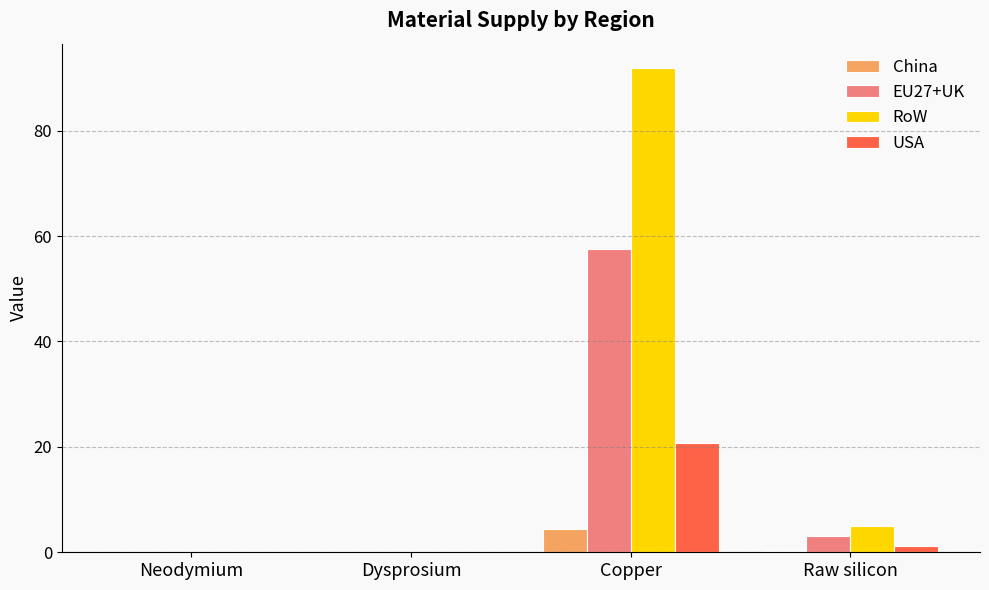

The value of RoW at Copper is 91.9. True or false?

True